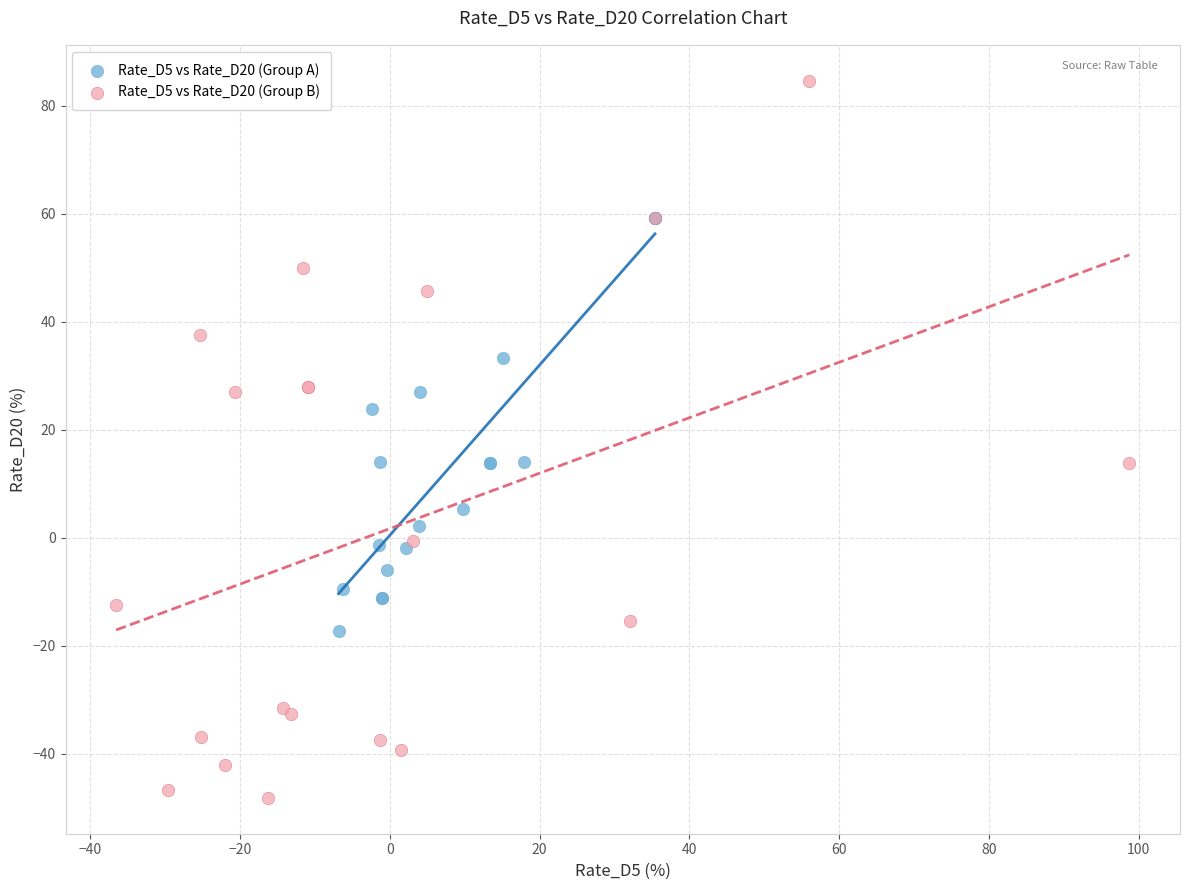

Which series reaches the minimum Y coordinate?

Rate_D5 vs Rate_D20 (Group B)